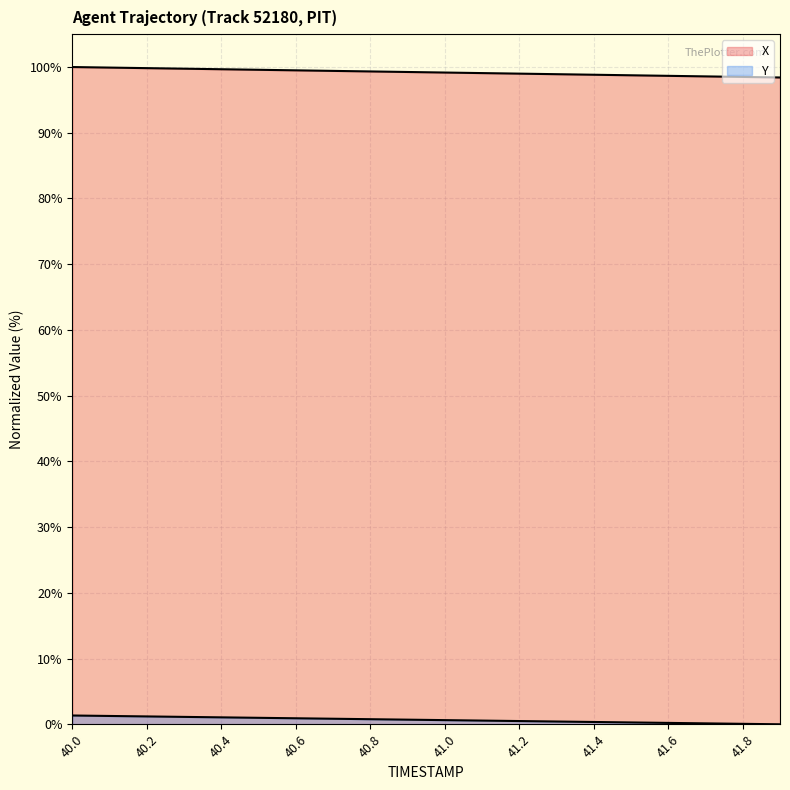

True or false: Y and X cross at least once.

False